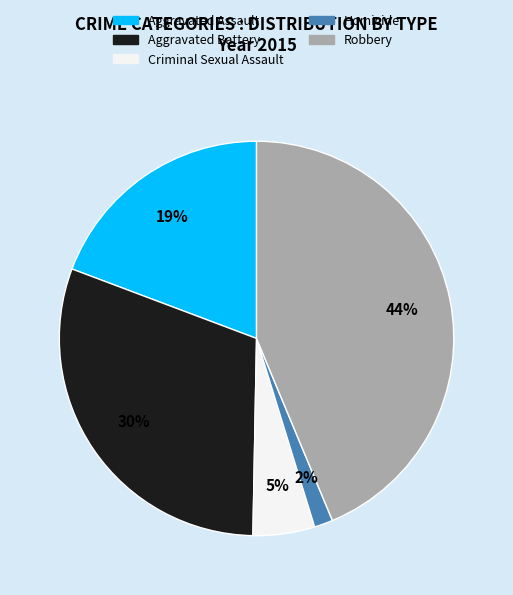

Between Aggravated Assault and Criminal Sexual Assault, which is larger?

Aggravated Assault